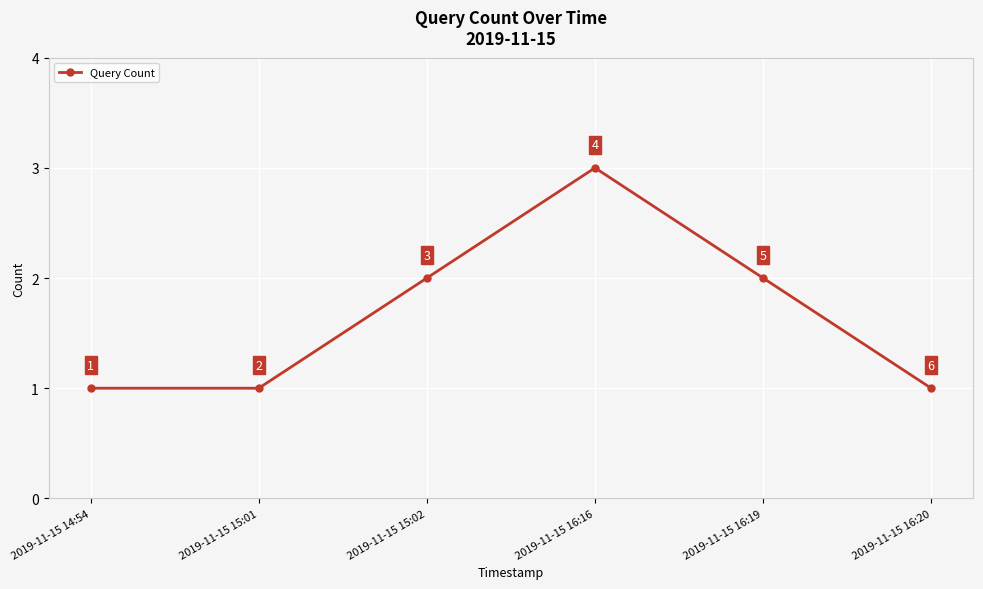

Approximately how many times larger is the value at 2019-11-15 15:01 compared to 2019-11-15 16:19?

0.5